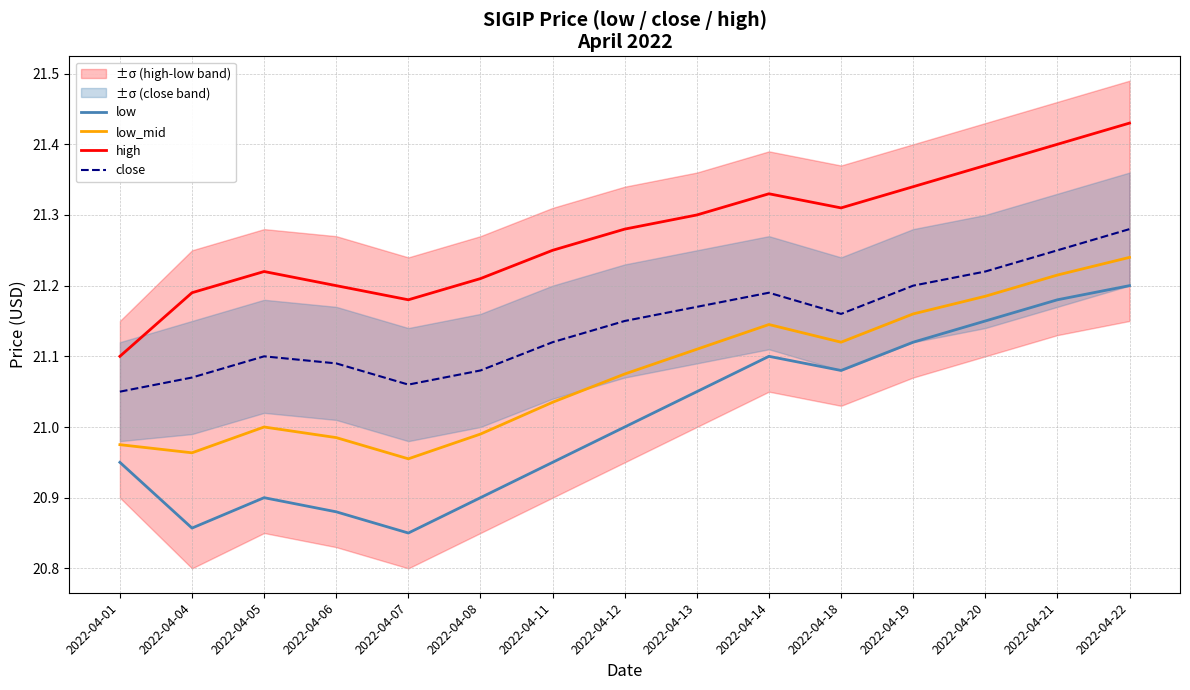

What is the minimum value shown in the chart?

20.9